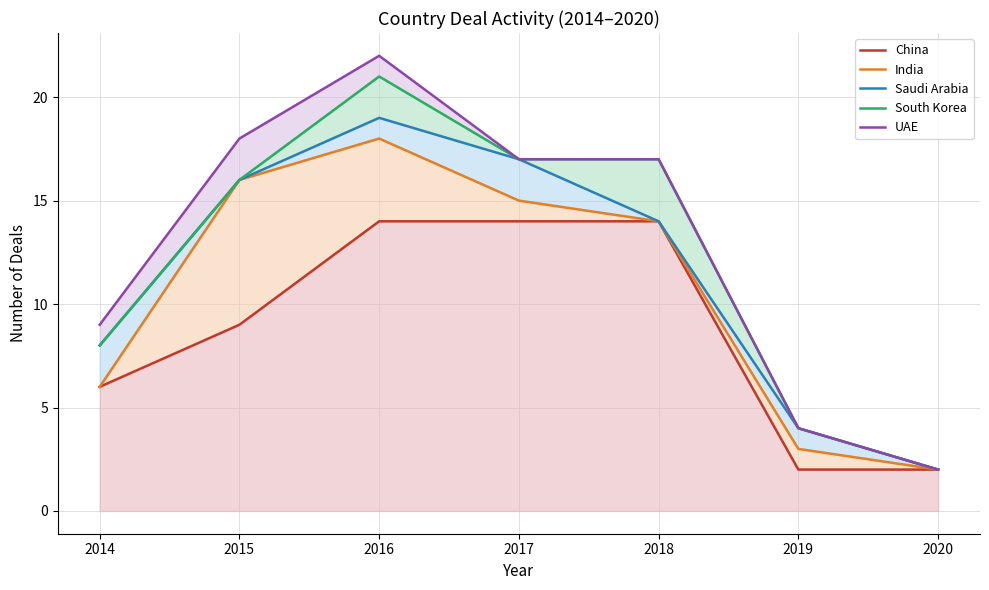

True or false: UAE has a value of 22 at 2016.

True